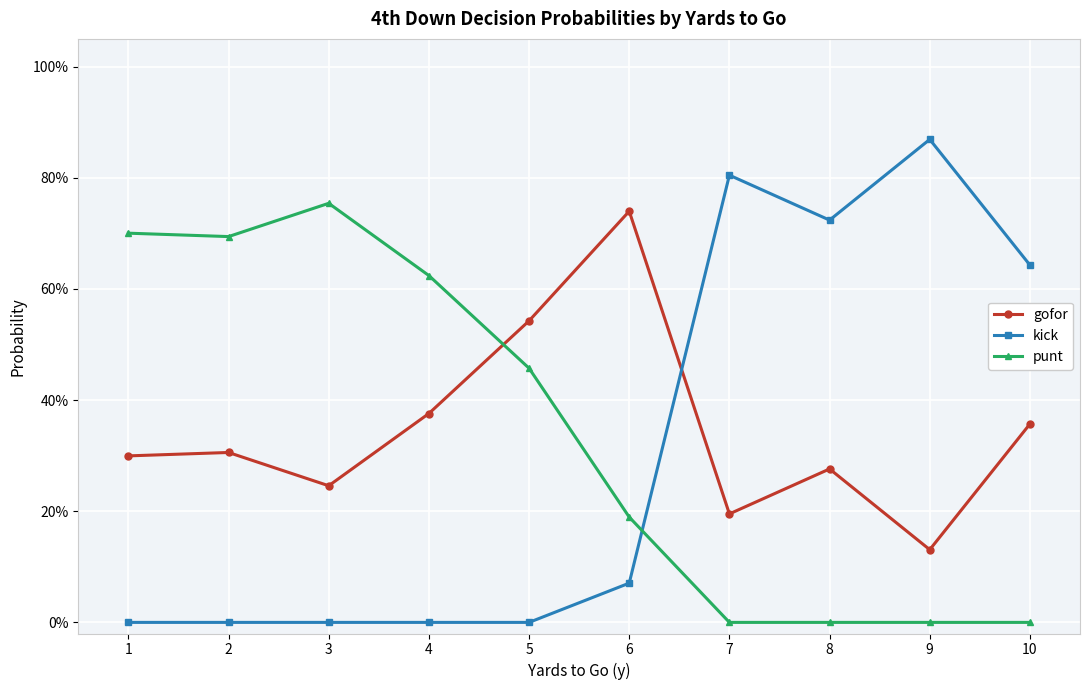

What is the sum of all kick values?

3.1